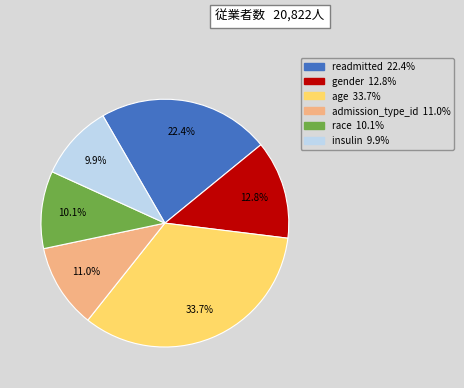

How many segments does this pie chart have?

6